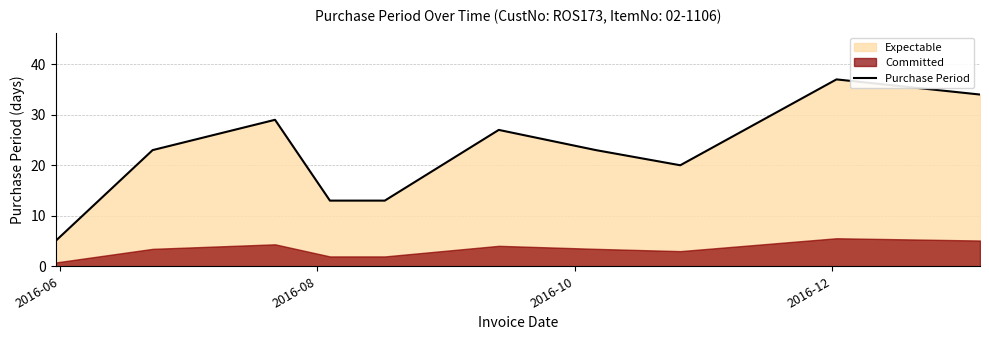

How many data points are above 23?

4